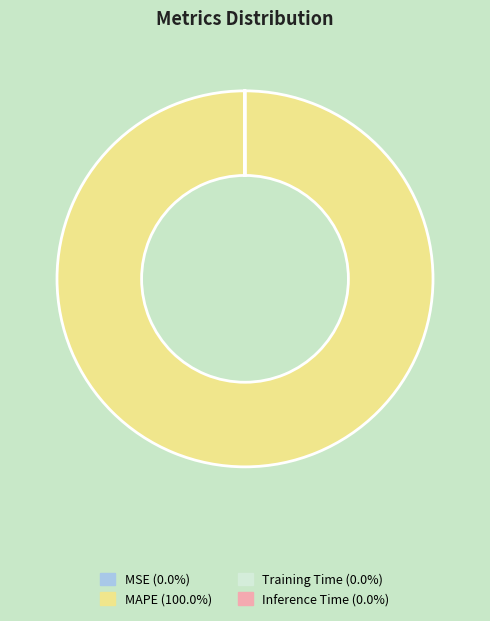

Which category accounts for the majority?

MAPE